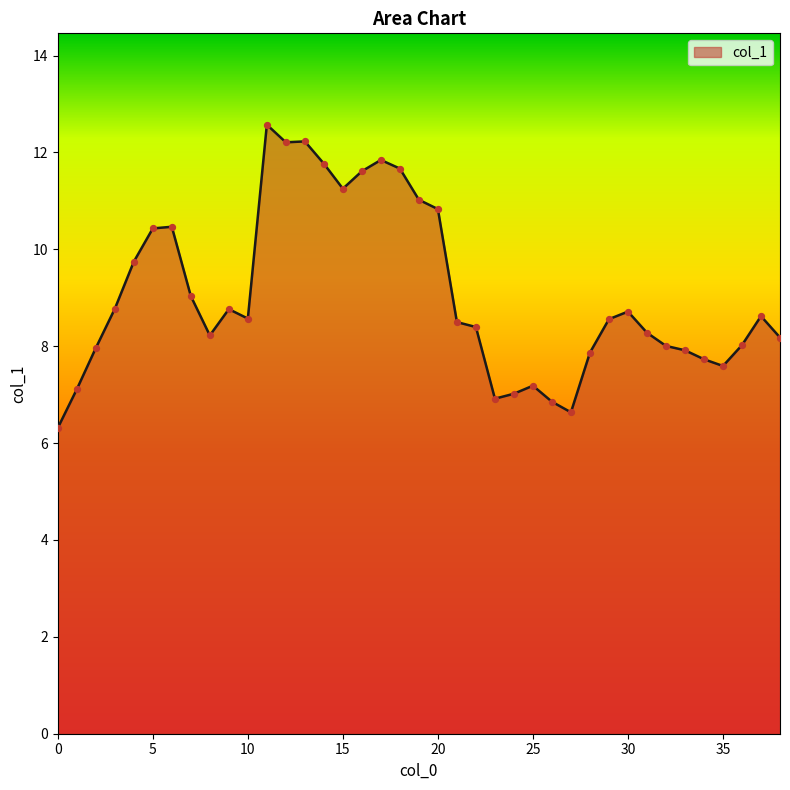

What is the smallest value displayed?

6.3